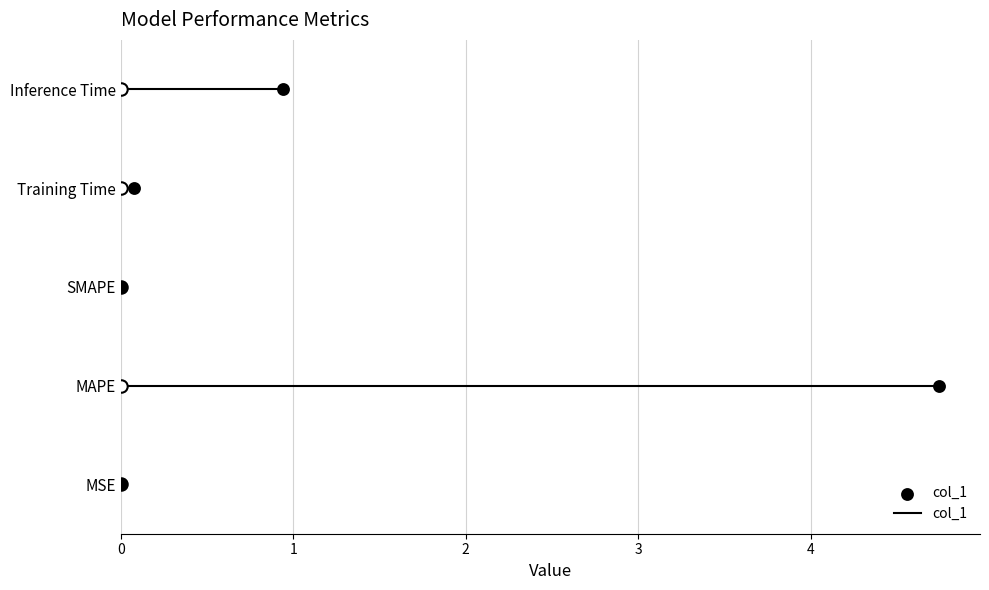

Which has a higher value, Inference Time or MSE?

Inference Time